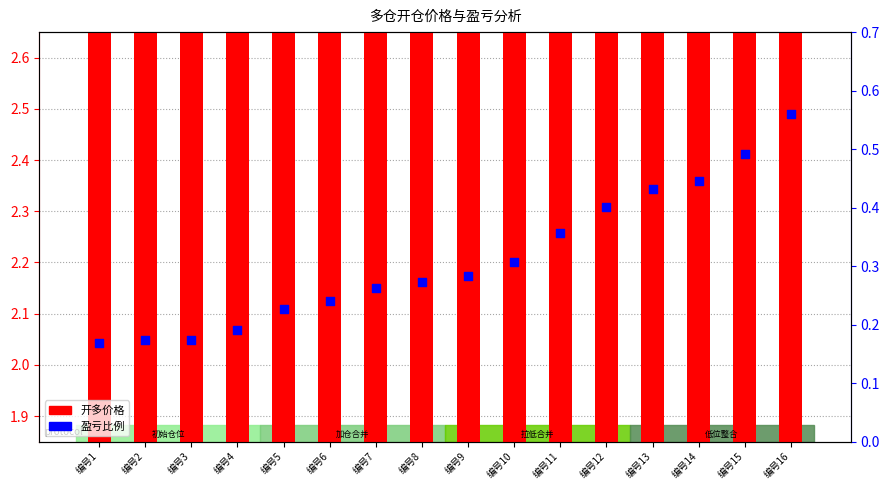

What are all the series names shown in the legend?

开多价格, 盈亏比例